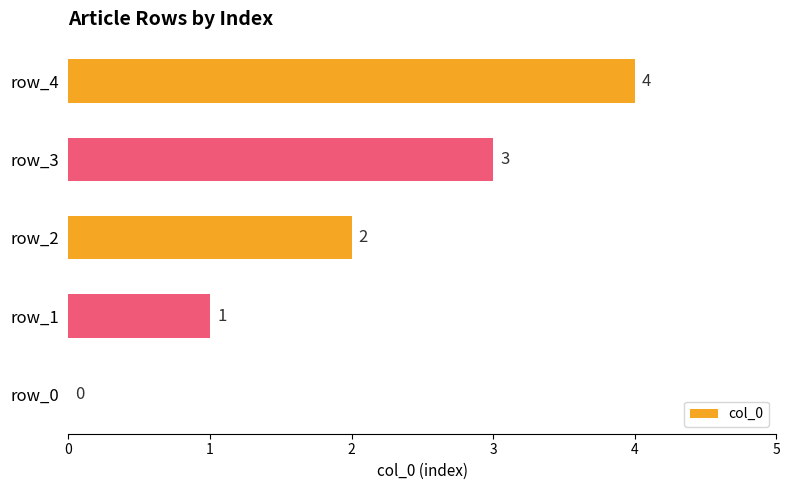

The chart shows a value of 6 at row_4. True or false?

False